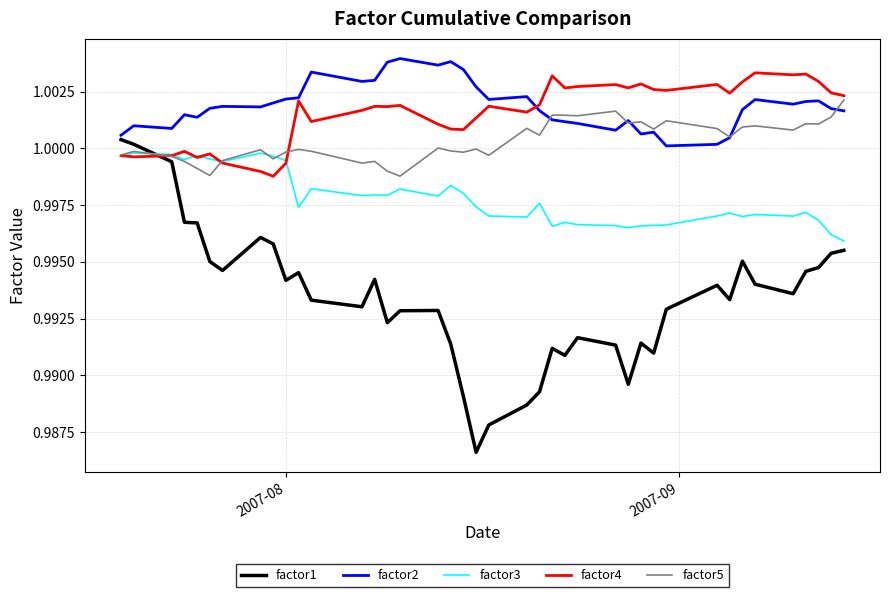

After their last crossing, which series has the higher values: factor1 or factor5?

factor5